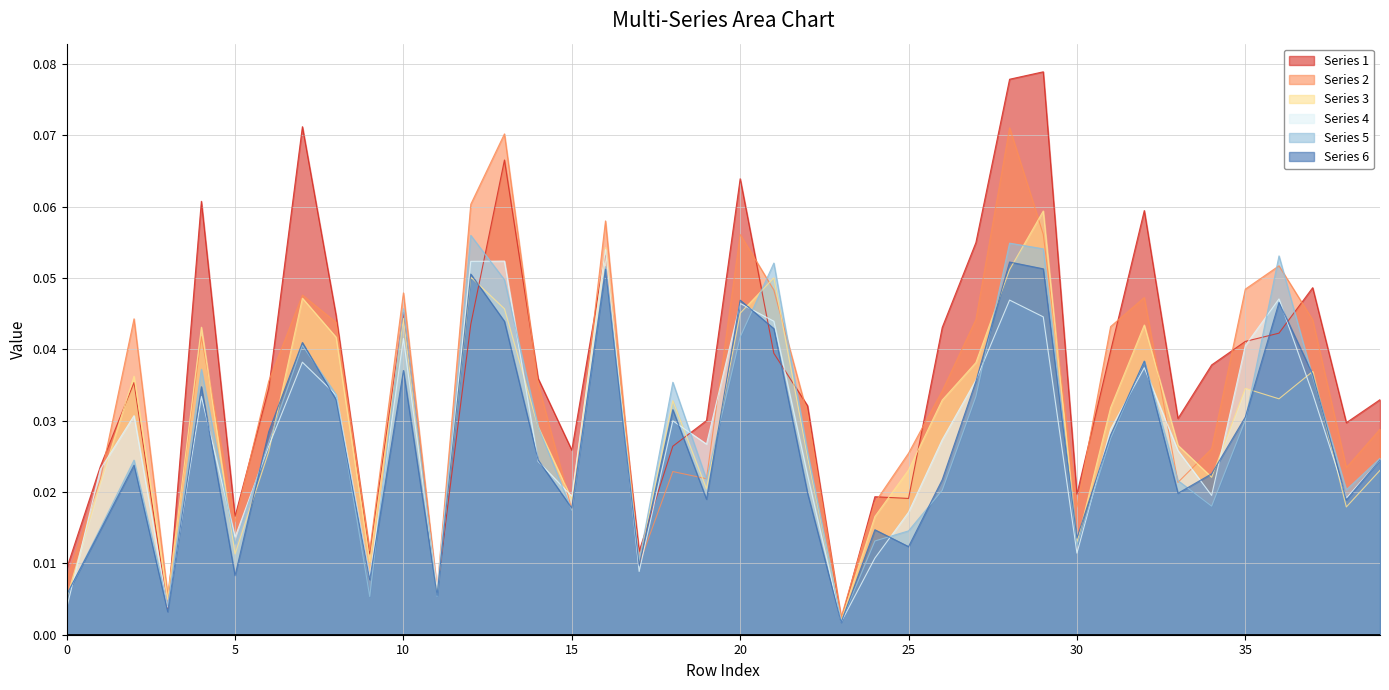

Does the chart display data point markers on the line(s)?

No